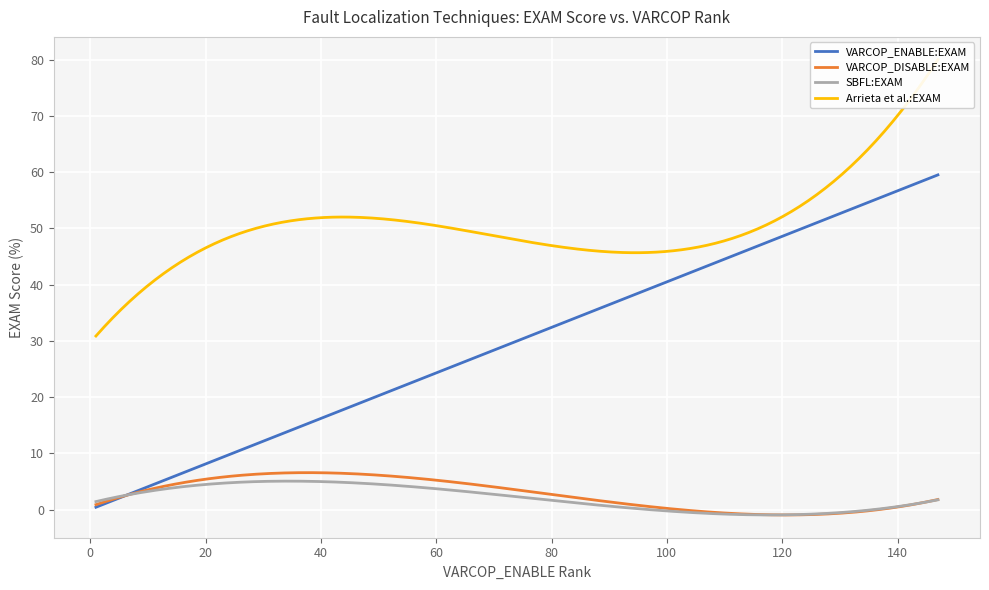

Between 17 and 30, which series saw the biggest shift?

Arrieta et al.:EXAM